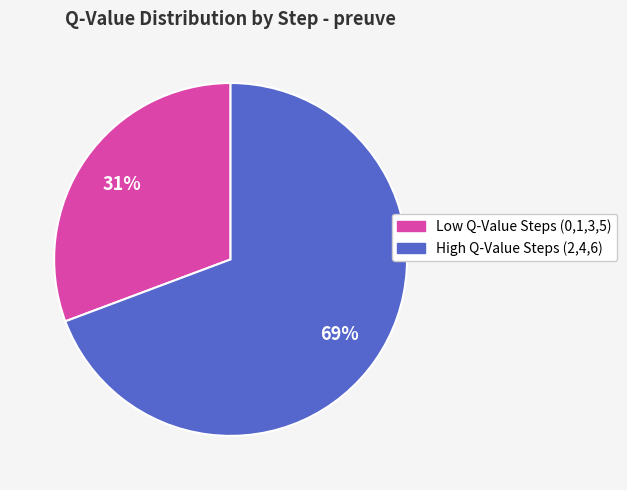

Is there a majority slice in this chart?

Yes